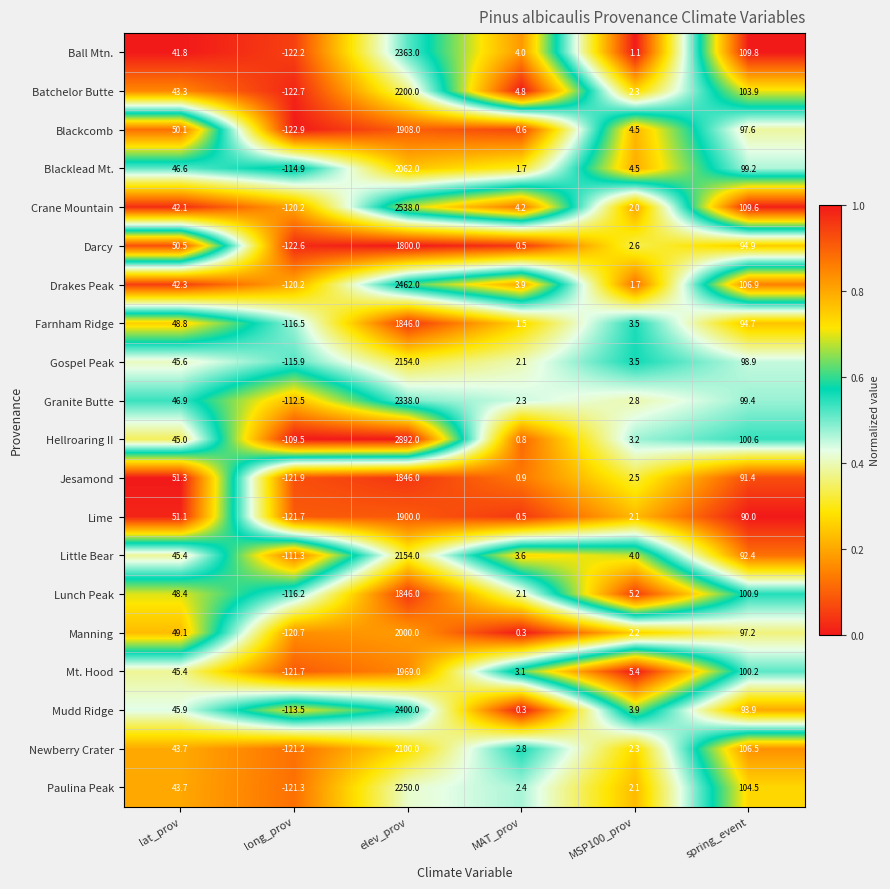

At which category is the sum across all series the highest?

elev_prov